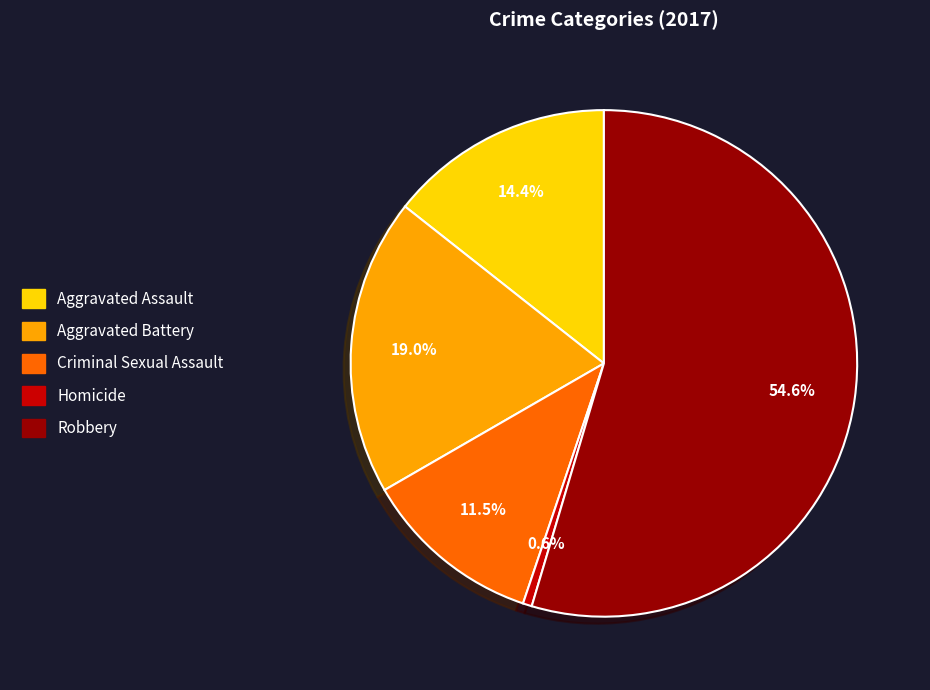

What is the smallest slice in the pie chart?

Homicide